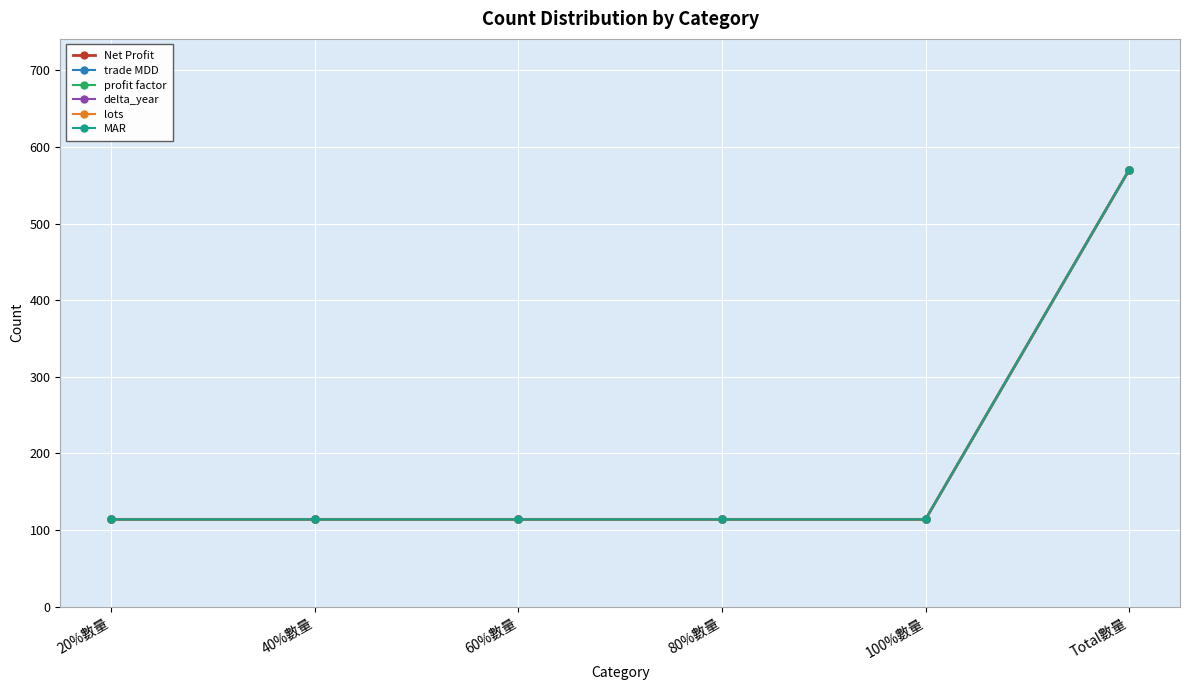

Reading left to right, extract all data points from this chart.

Net Profit: 114	114	114	114	114	570
trade MDD: 114	114	114	114	114	570
profit factor: 114	114	114	114	114	570
delta_year: 114	114	114	114	114	570
lots: 114	114	114	114	114	570
MAR: 114	114	114	114	114	570